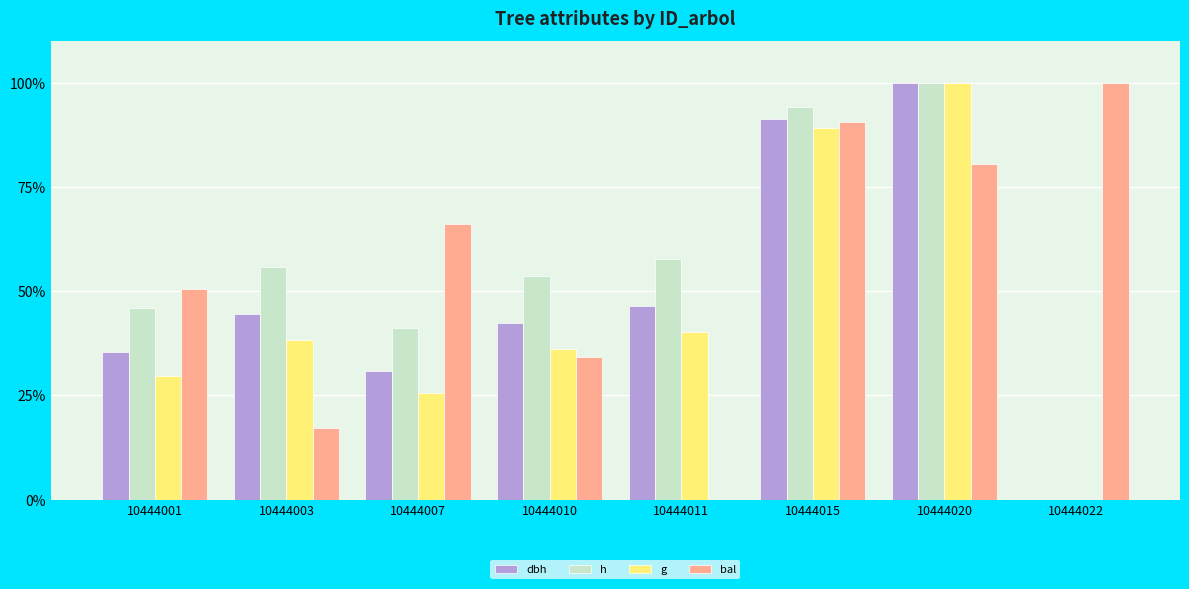

Is the value of bal at 10444003 greater than the value of g at 10444007?

No